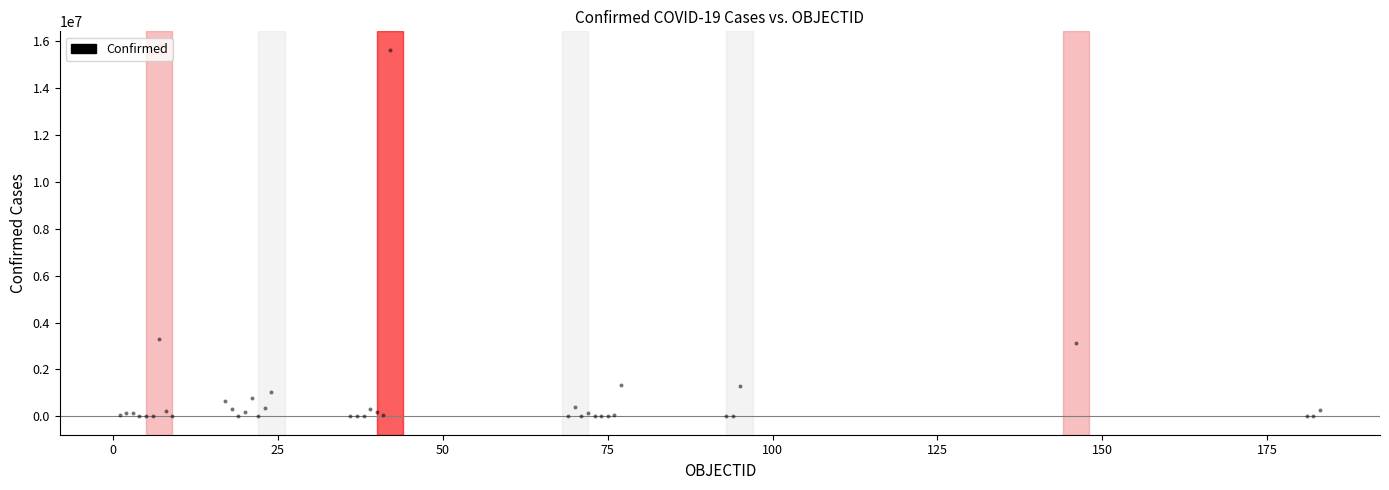

What Y value in the scatter plot is closest to 7813737?

3307285